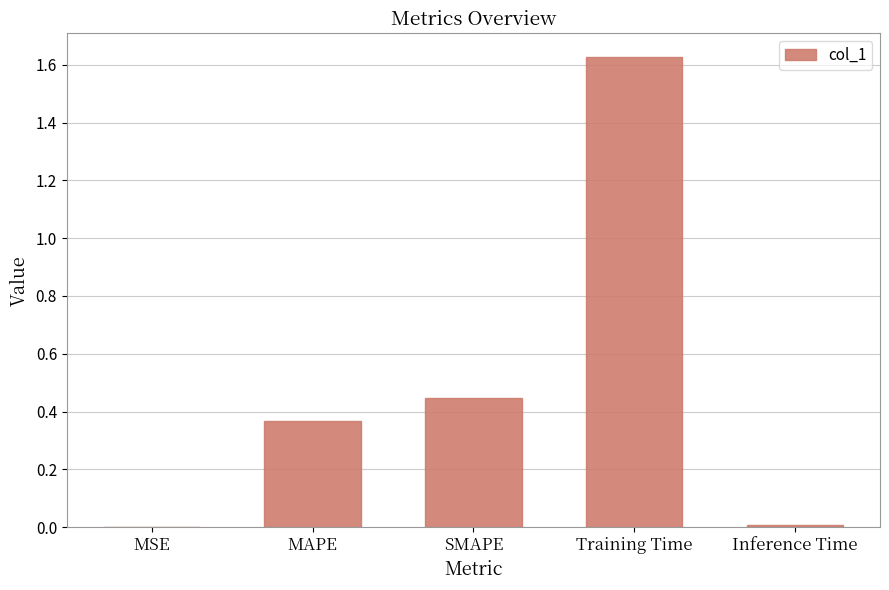

At which category does the chart reach its peak across all series?

Training Time